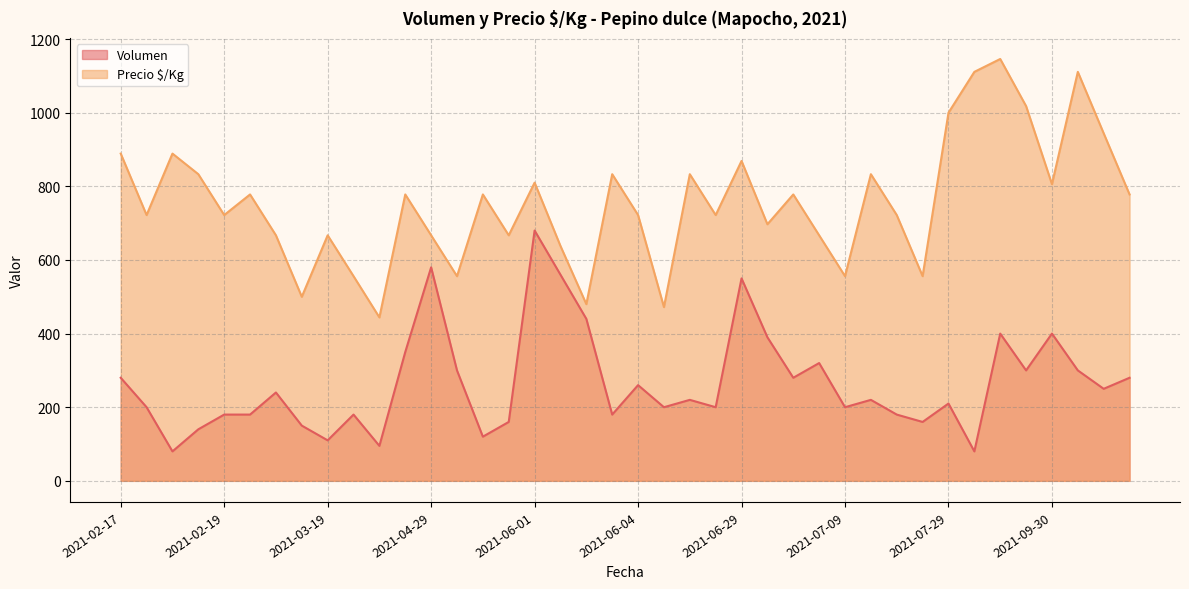

How many data points does each series have?

40